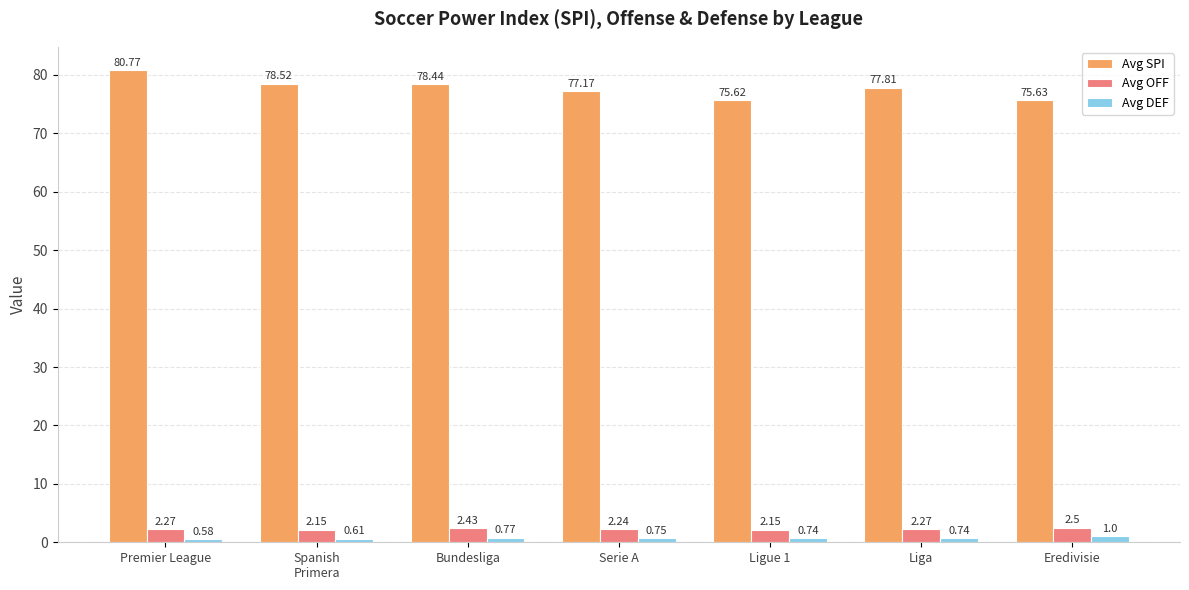

How many data points does each series have?

7